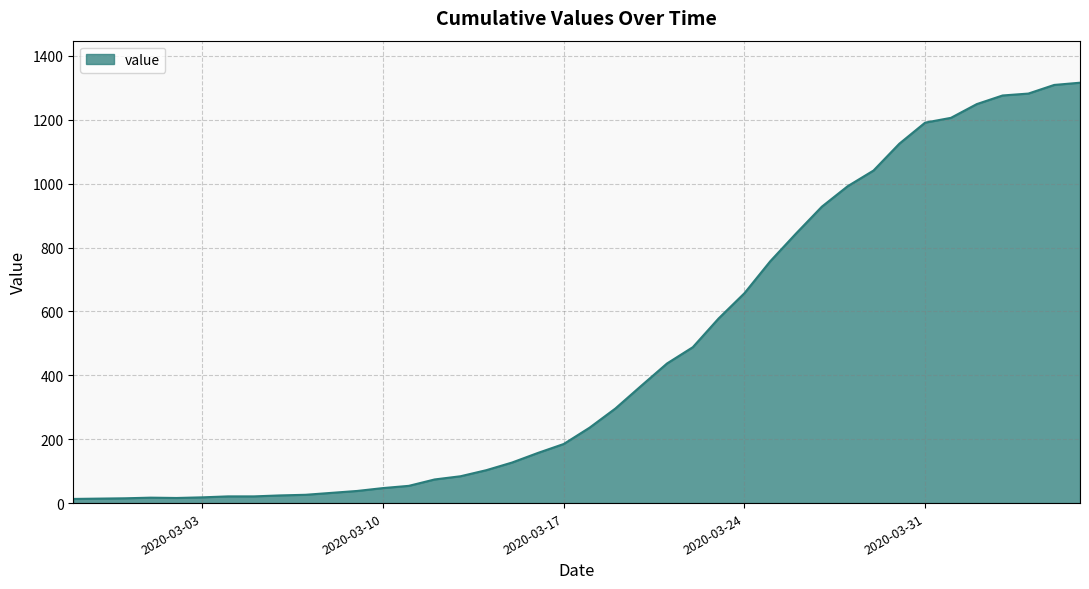

What is the difference between the maximum and minimum values?

1303